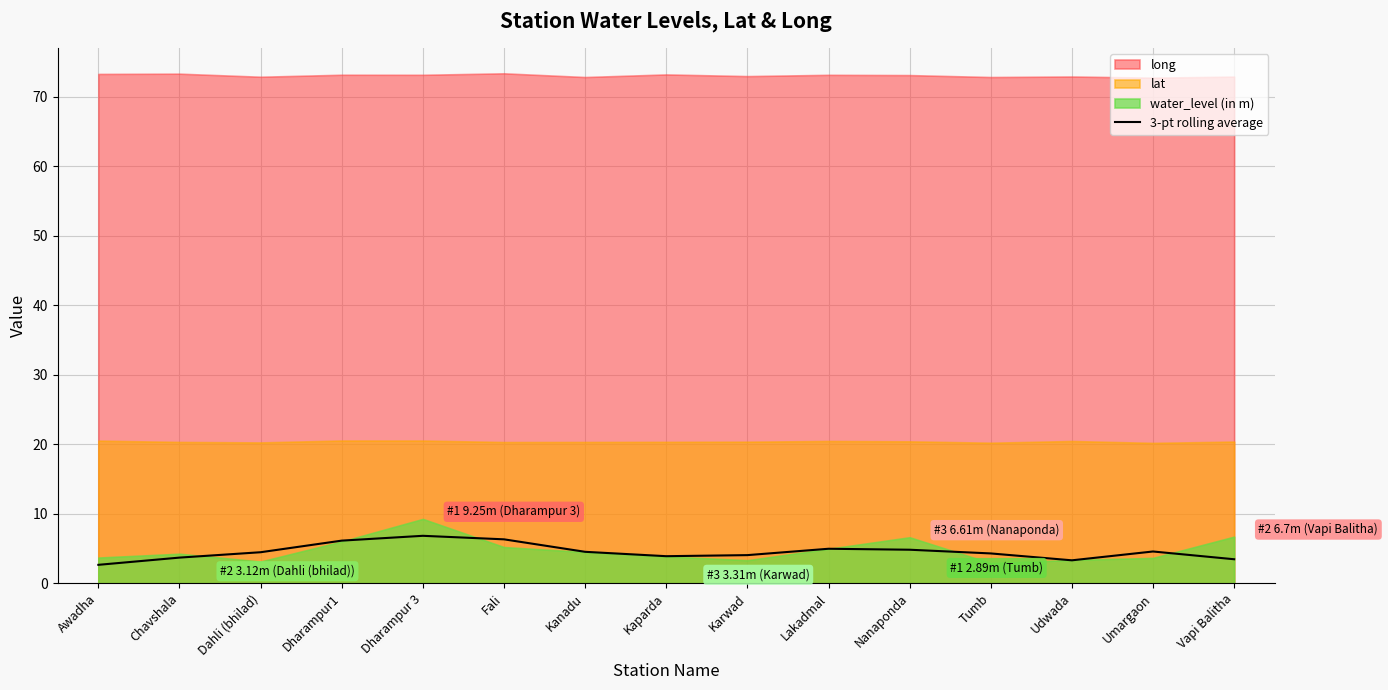

Reading left to right, what are all the values shown in this chart?

Awadha=2.6	Chavshala=3.7	Dahli (bhilad)=4.5	Dharampur1=6.1	Dharampur 3=6.8	Fali=6.3	Kanadu=4.5	Kaparda=3.9	Karwad=4.0	Lakadmal=5.0	Nanaponda=4.8	Tumb=4.3	Udwada=3.3	Umargaon=4.6	Vapi Balitha=3.4